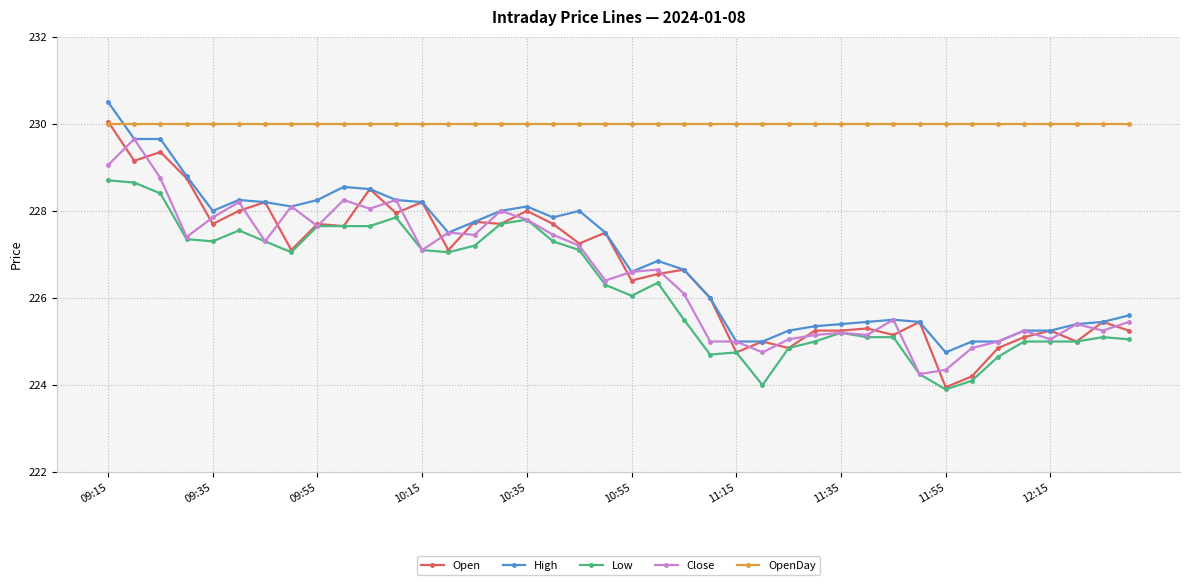

Which series has the largest total across all categories?

OpenDay